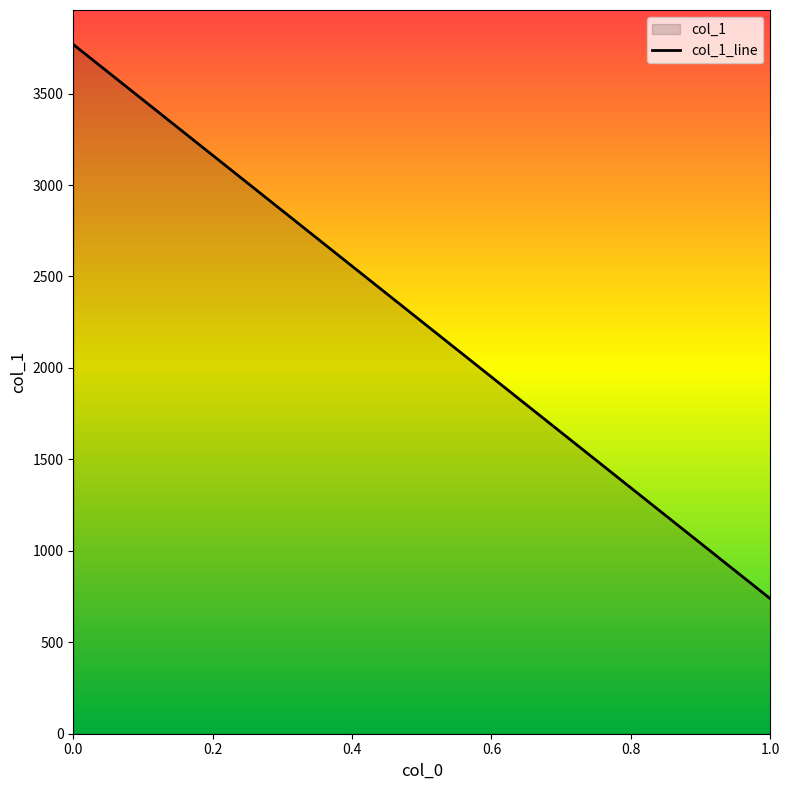

Is it true that the value at 1 is 738.1?

True